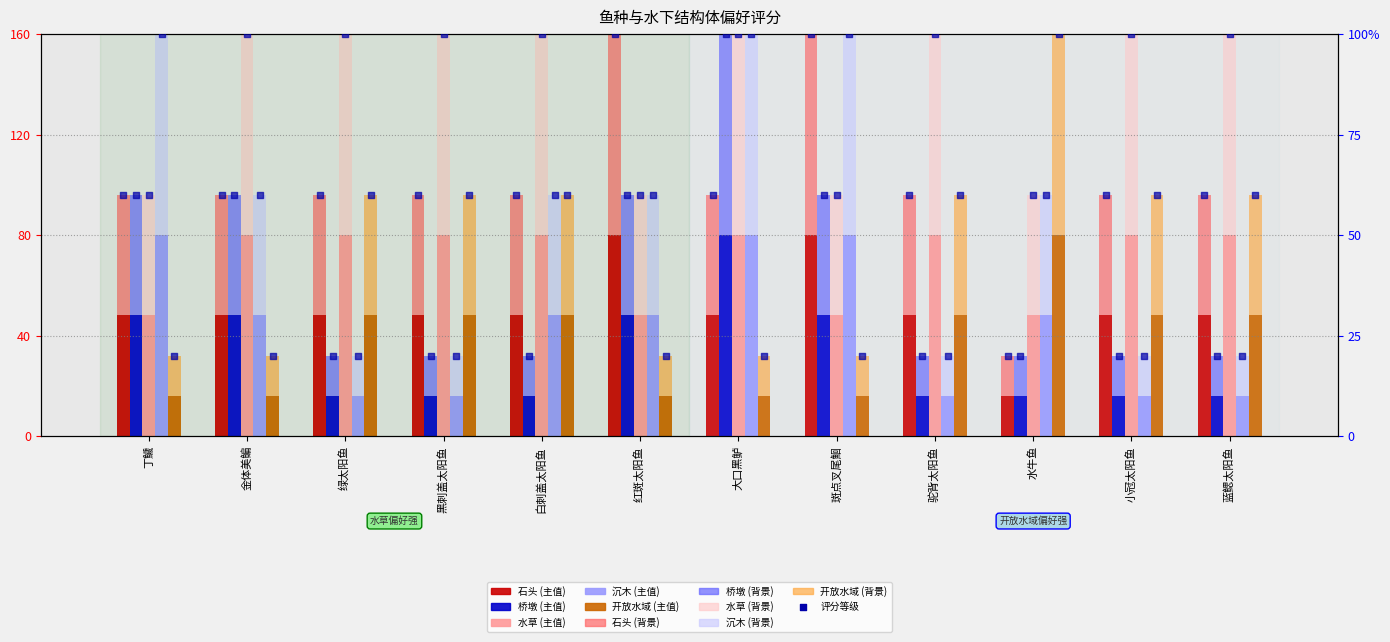

Which series has the widest spread of Y values?

石头